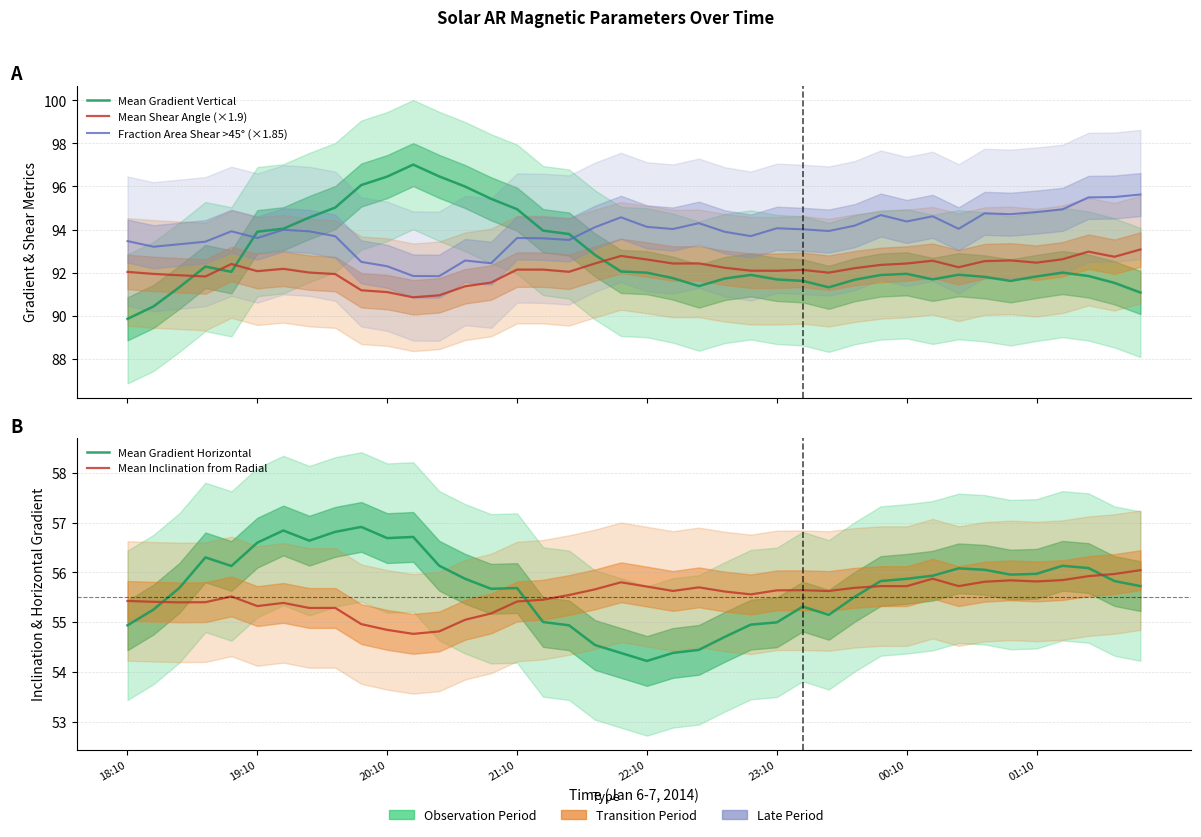

At which category does Fraction Area Shear >45° (×1.85) reach its first local valley?

19:10